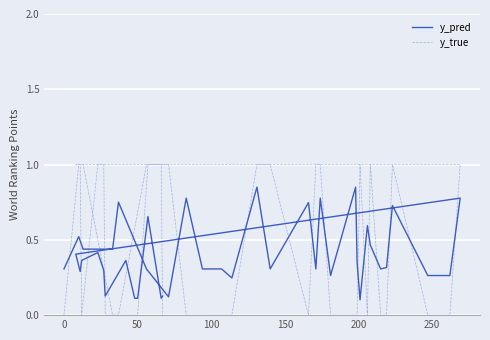

List the series in order of their peak value, highest first.

y_true, y_pred